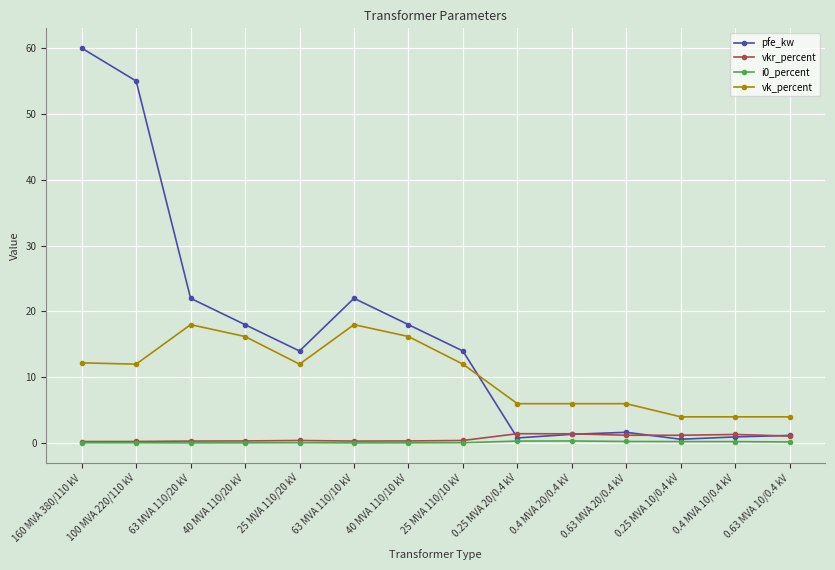

Is the value of vkr_percent at 25 MVA 110/10 kV greater than the value of pfe_kw at 40 MVA 110/10 kV?

No